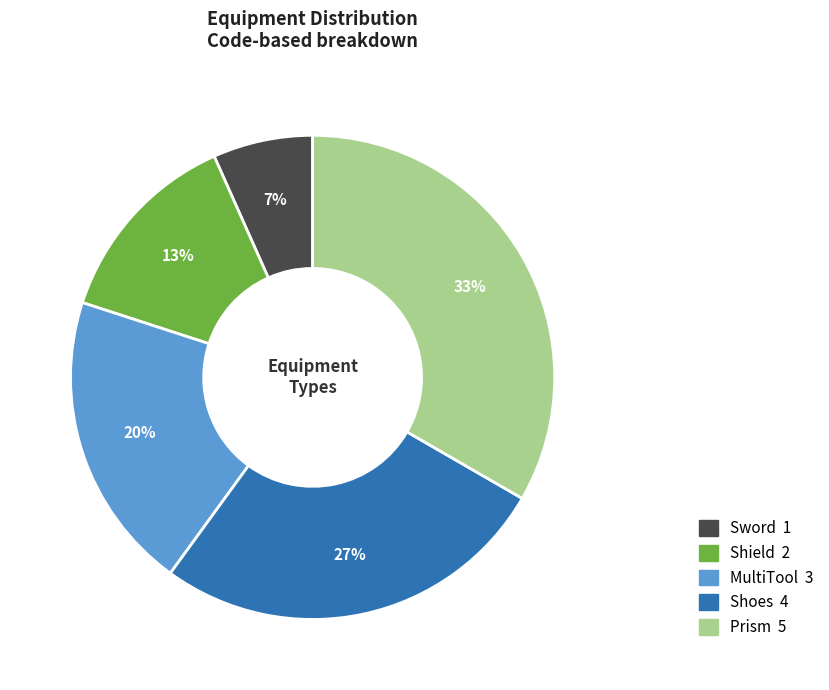

To the nearest percent, what percentage of the pie is Sword?

7%